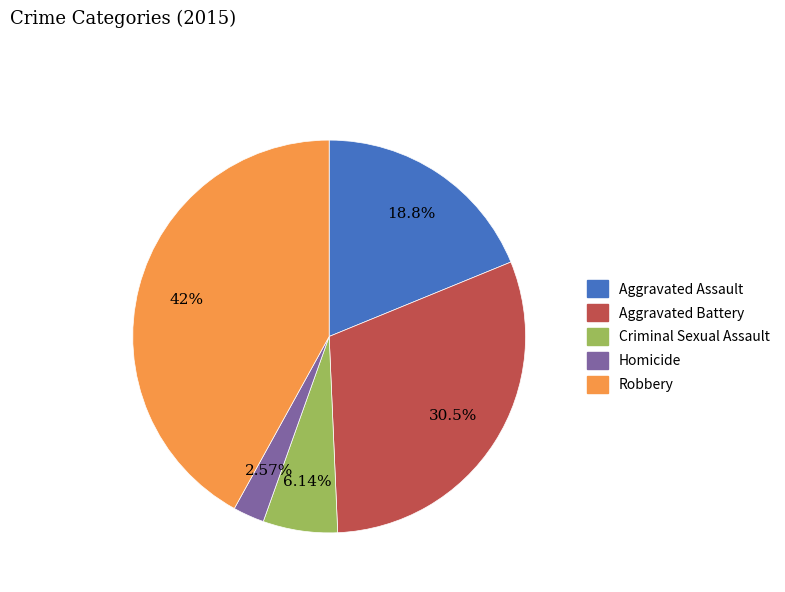

How many slices are in this pie chart?

5